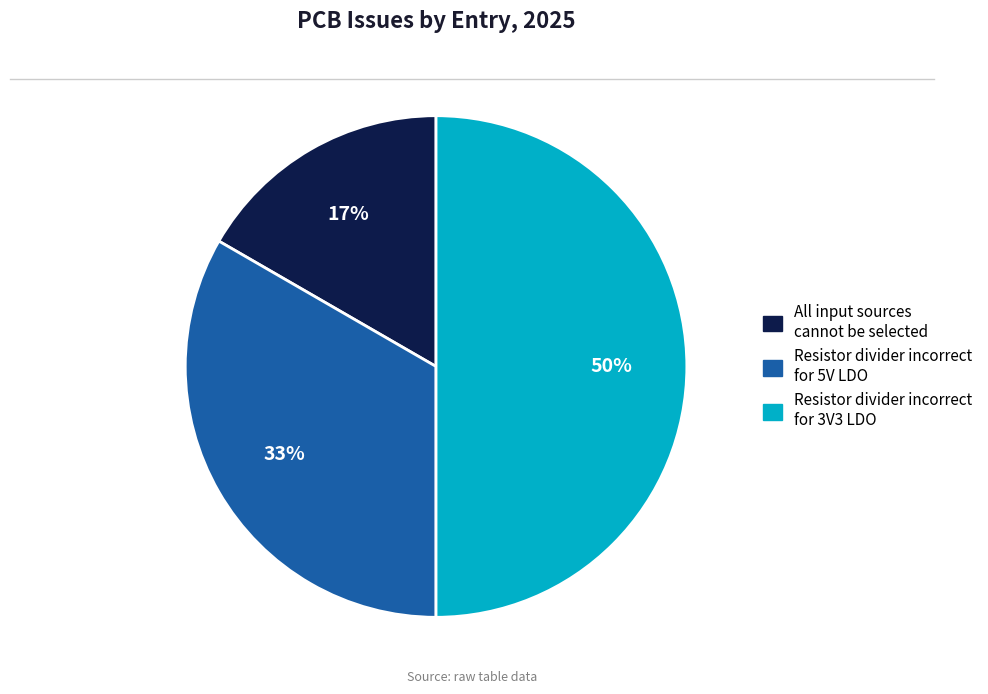

To the nearest percent, what is the difference between the largest and smallest slice percentages?

33%